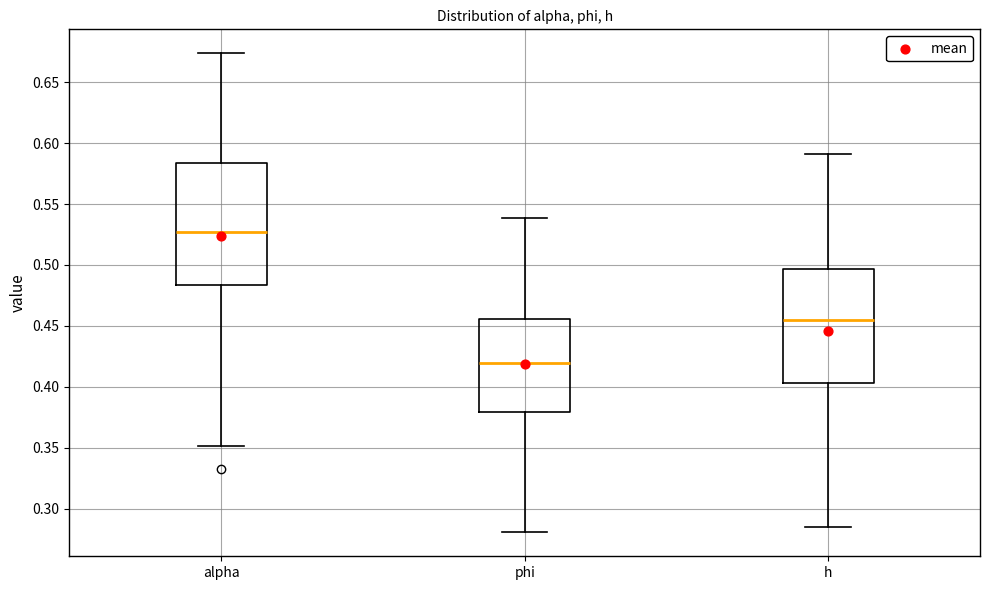

Which box is the tallest, from its lower edge to its upper edge?

alpha